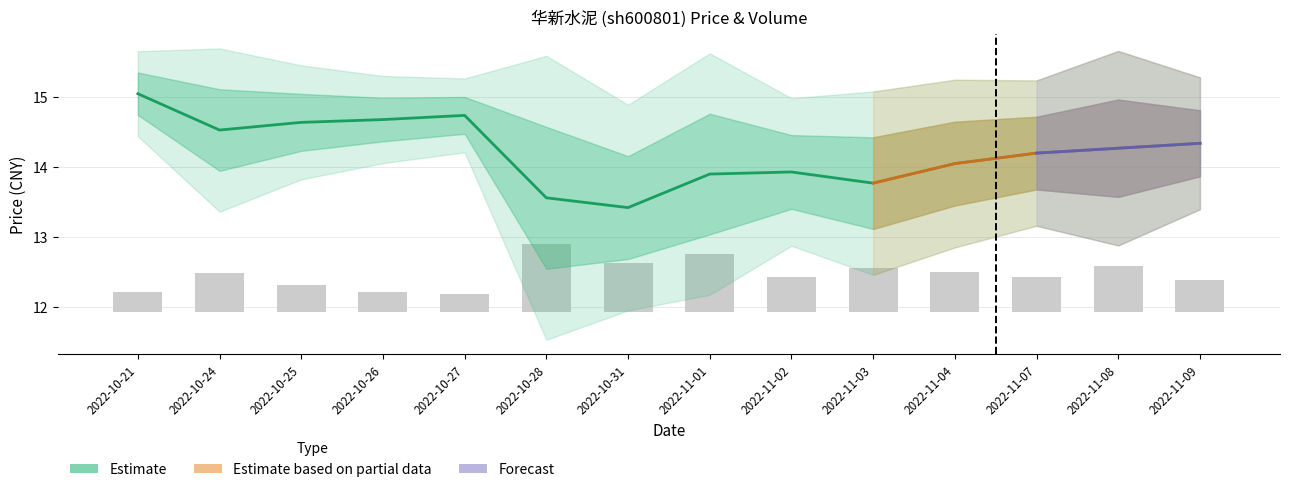

Reading right to left, list all the values displayed in this chart.

price: 14.3	14.3	14.2	14.1	13.8	13.9	13.9	13.4	13.6	14.7	14.7	14.6	14.5	15.1
t_volume: 0.5	0.7	0.5	0.6	0.6	0.5	0.8	0.7	1.0	0.3	0.3	0.4	0.6	0.3